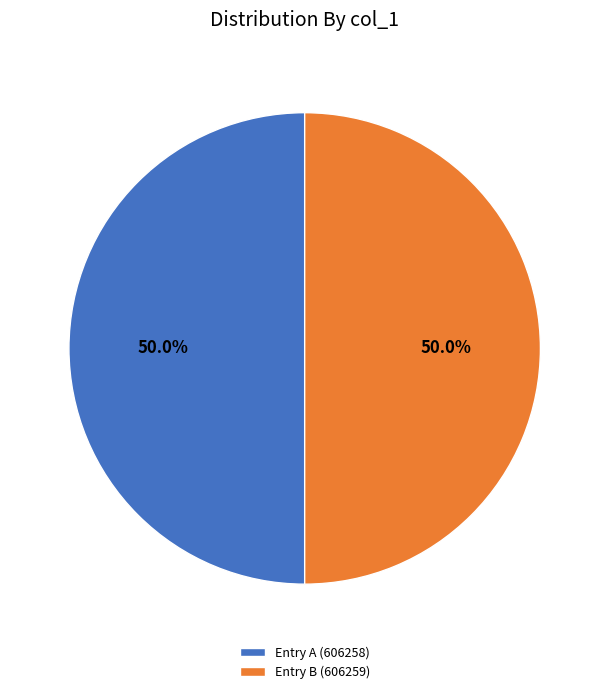

What is the total percentage of Entry A (606258) and Entry B (606259)?

100.0%